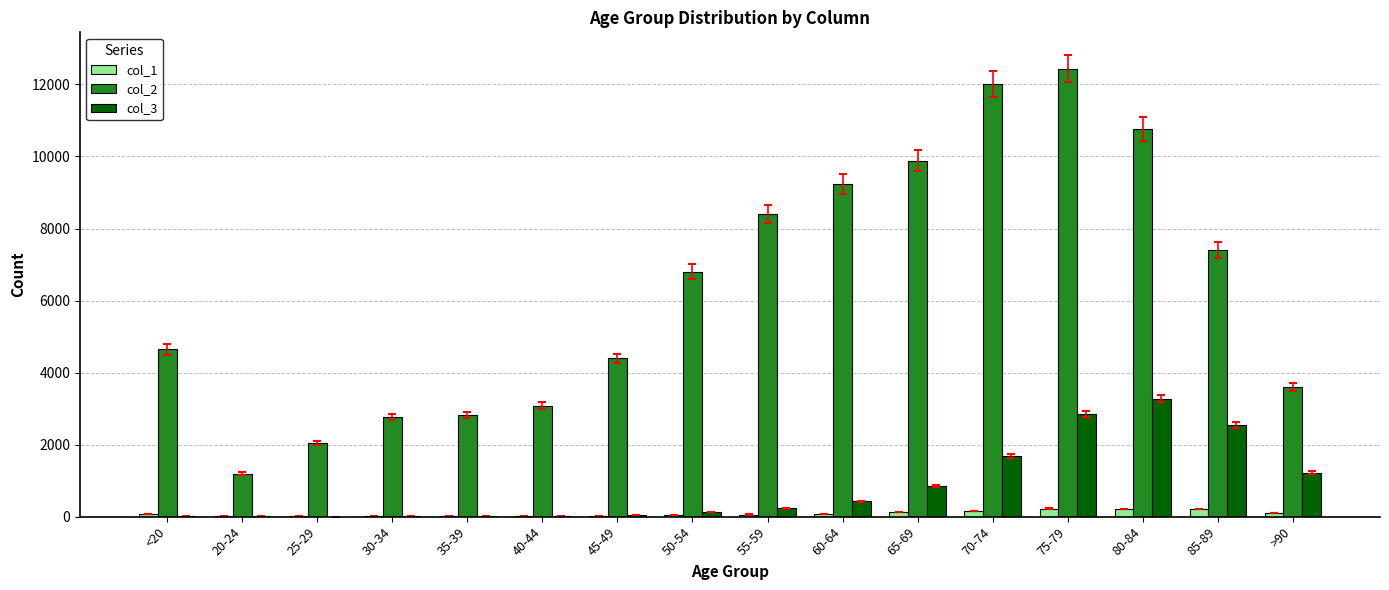

True or false: col_2 has a value of 9883 at 65-69.

True